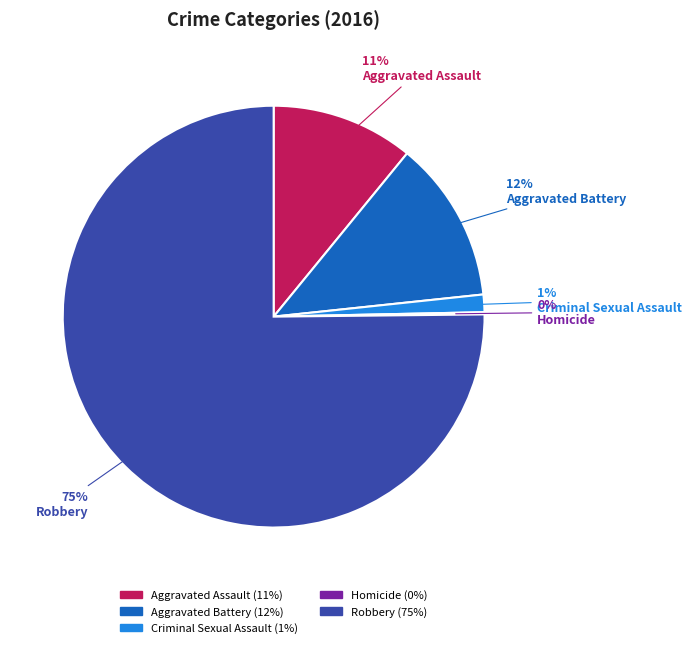

Which category accounts for the majority?

Robbery